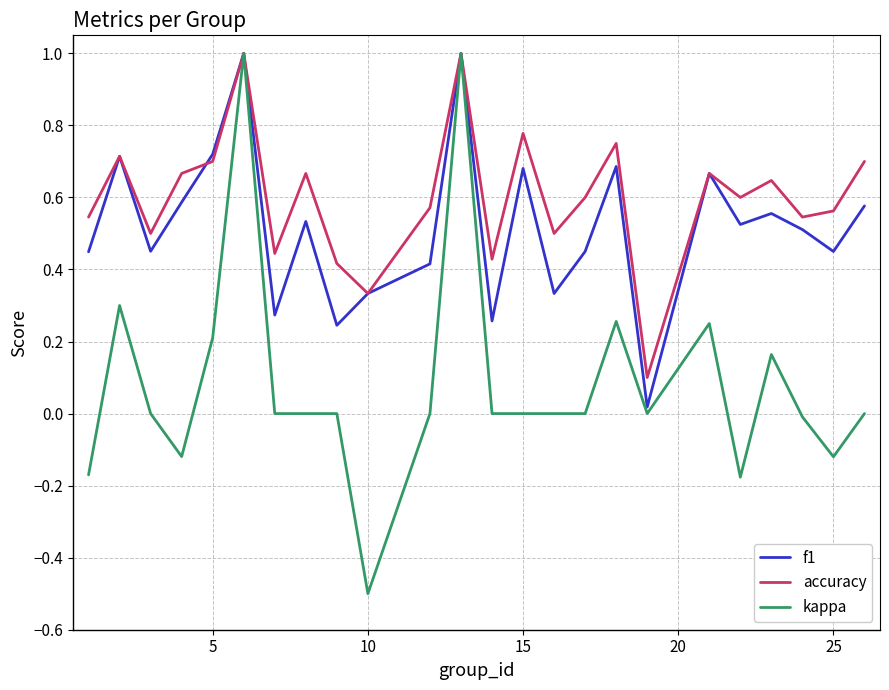

List the series in order of their overall mean, highest first.

accuracy, f1, kappa